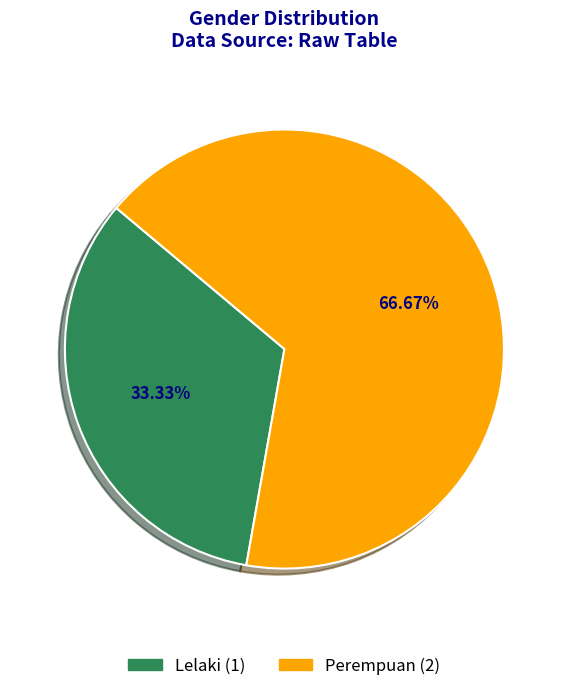

What percentage is the Perempuan slice, to the nearest percent?

67%